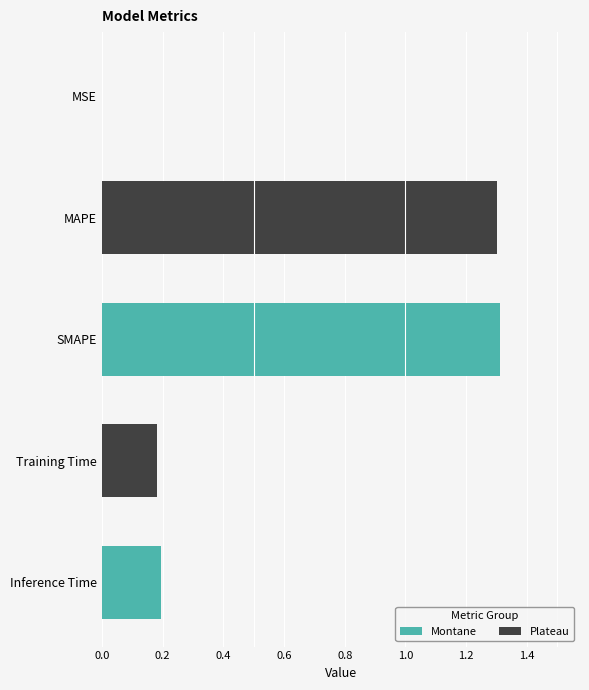

Between MSE and Inference Time, which is larger?

Inference Time